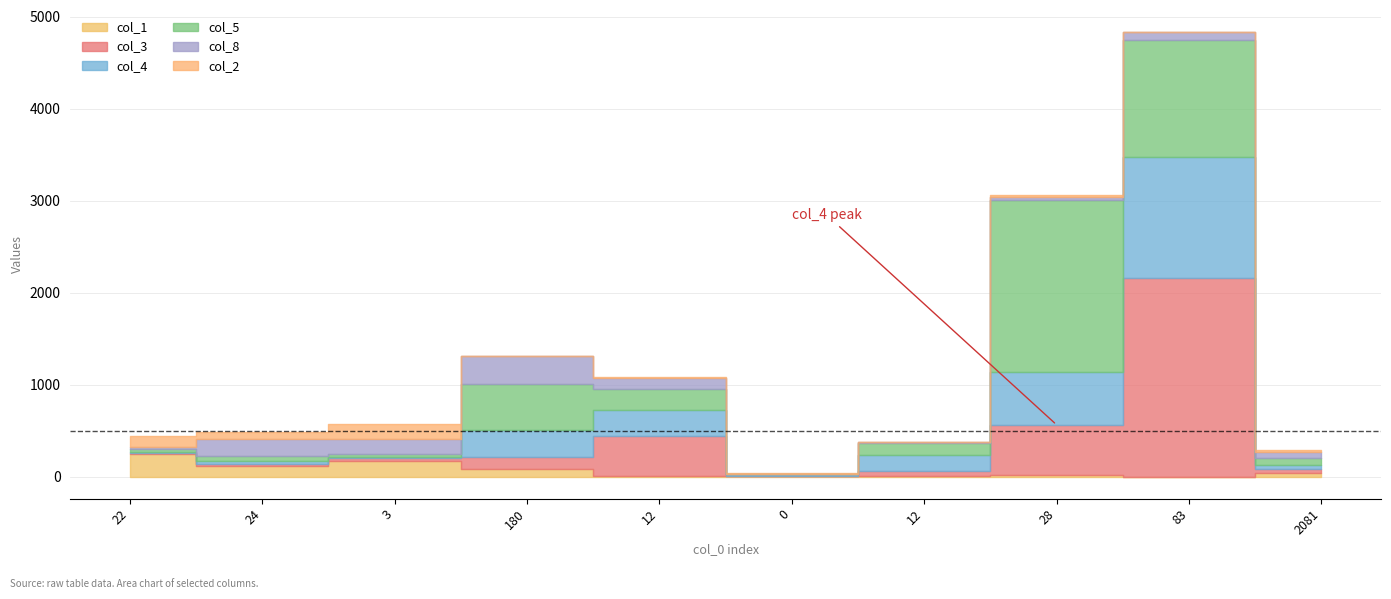

What is the value of the col_1 point at the 8th from the left?

14